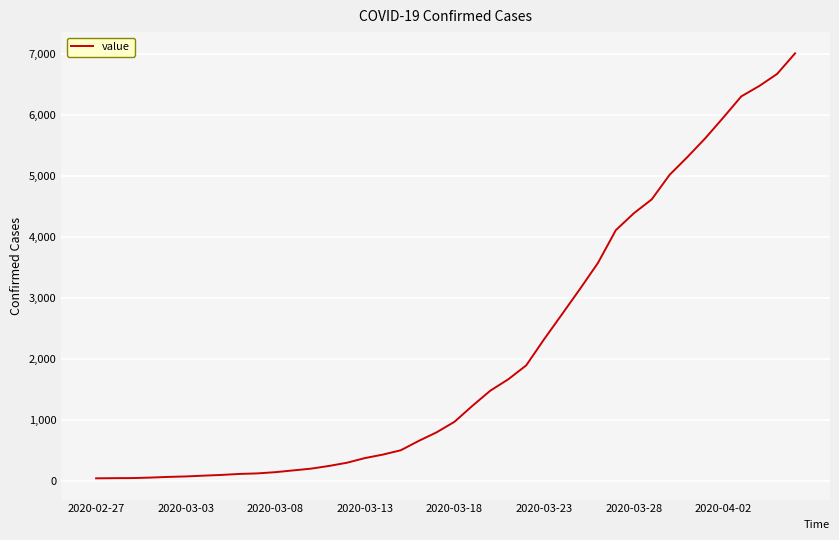

What is the difference between the maximum and minimum values?

6963